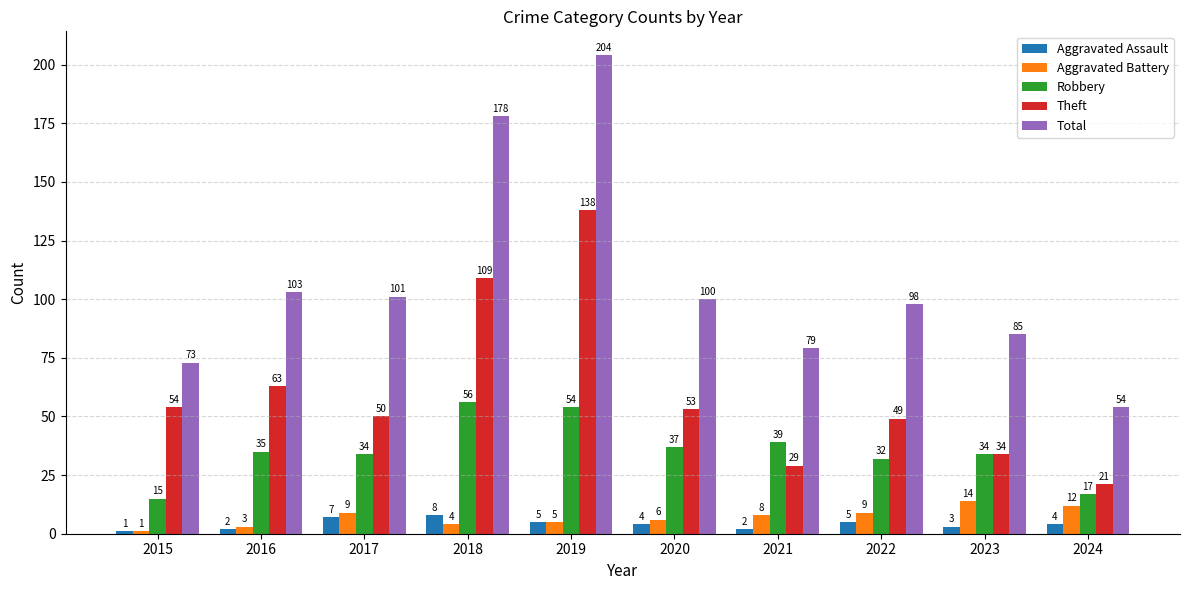

What is the approximate value of Aggravated Assault at 2024?

4